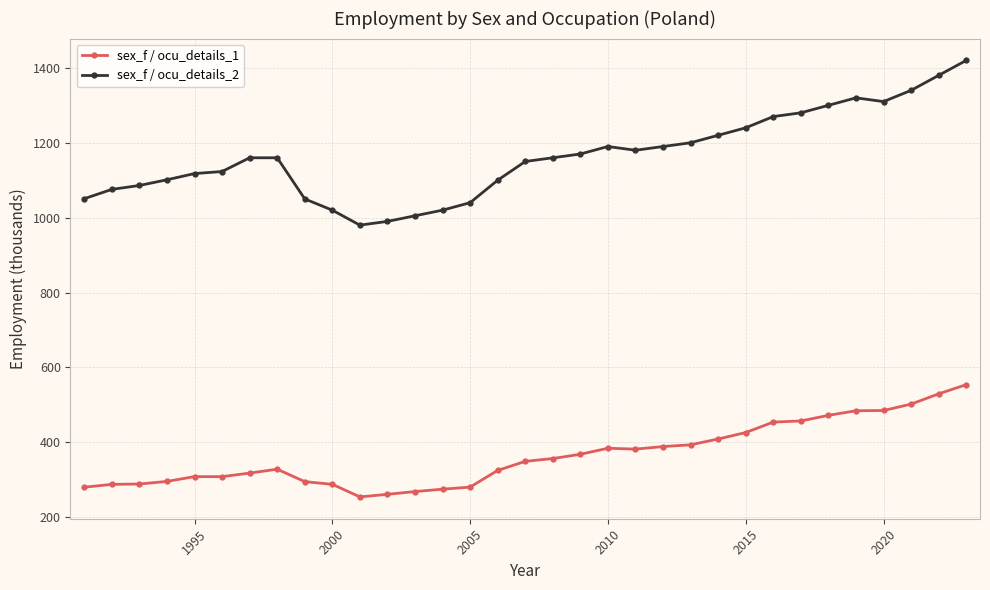

List the series in order of their overall mean, lowest first.

sex_f / ocu_details_1, sex_f / ocu_details_2